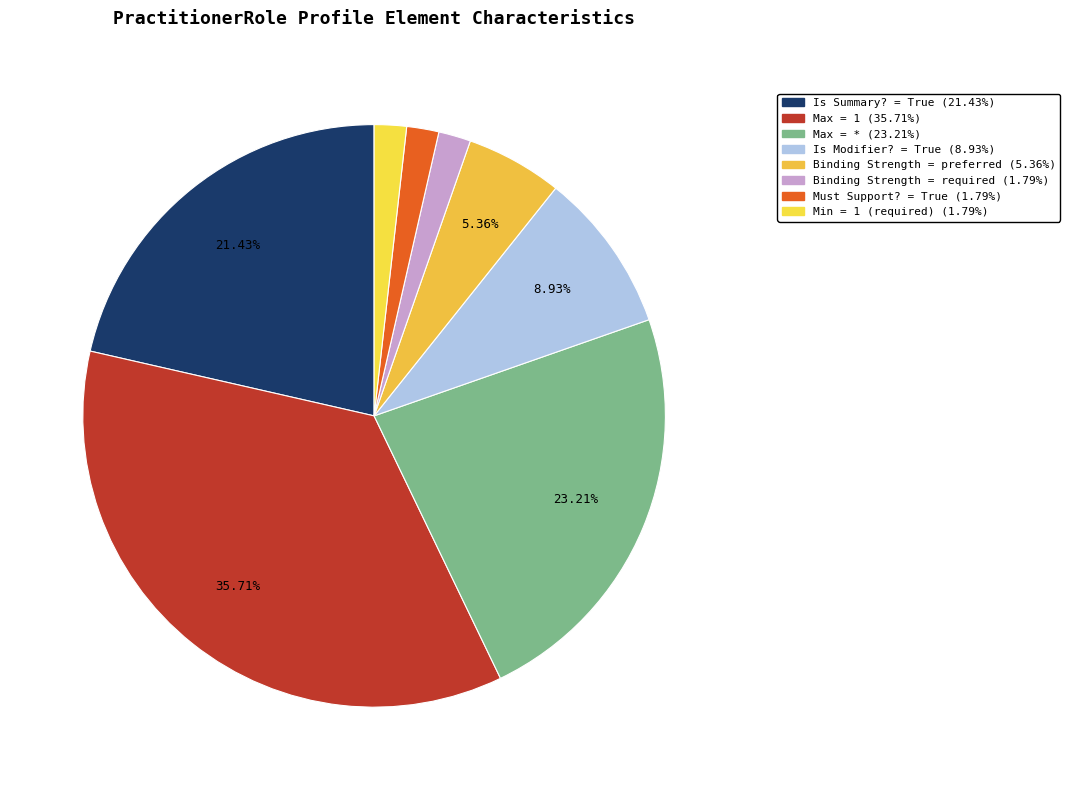

Count the number of slices in the pie.

8